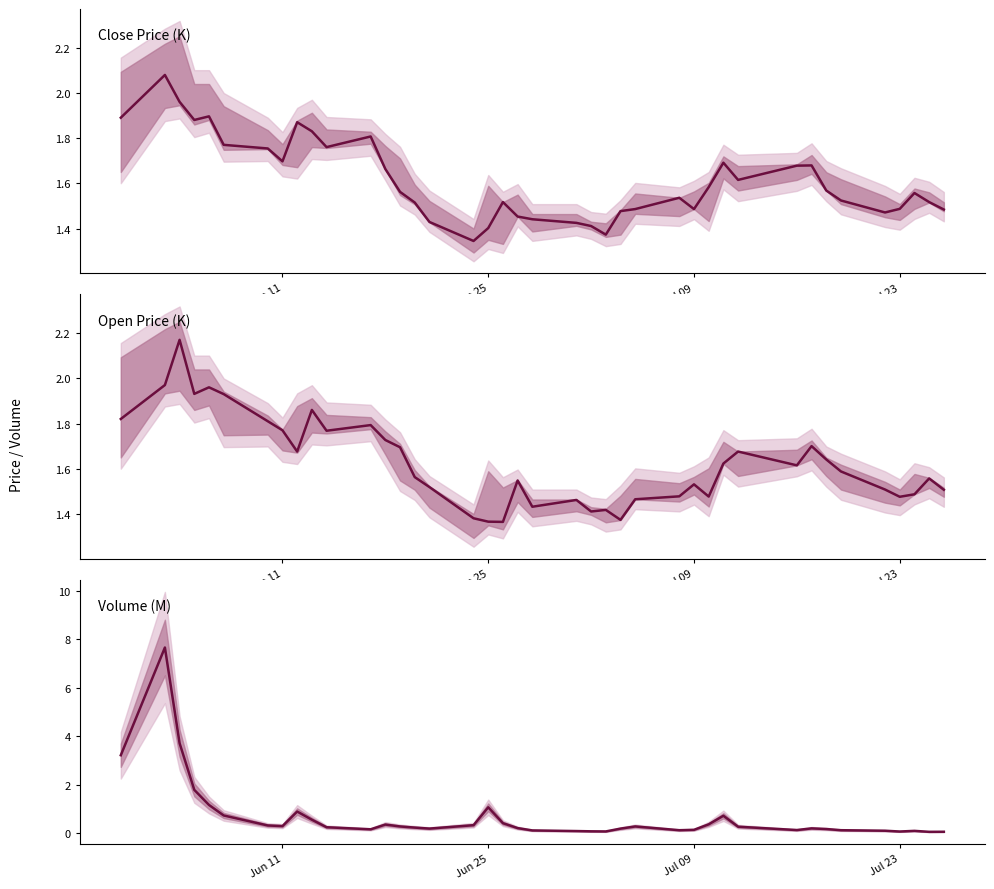

How many points are higher than both their immediate neighbors (excluding endpoints)?

8